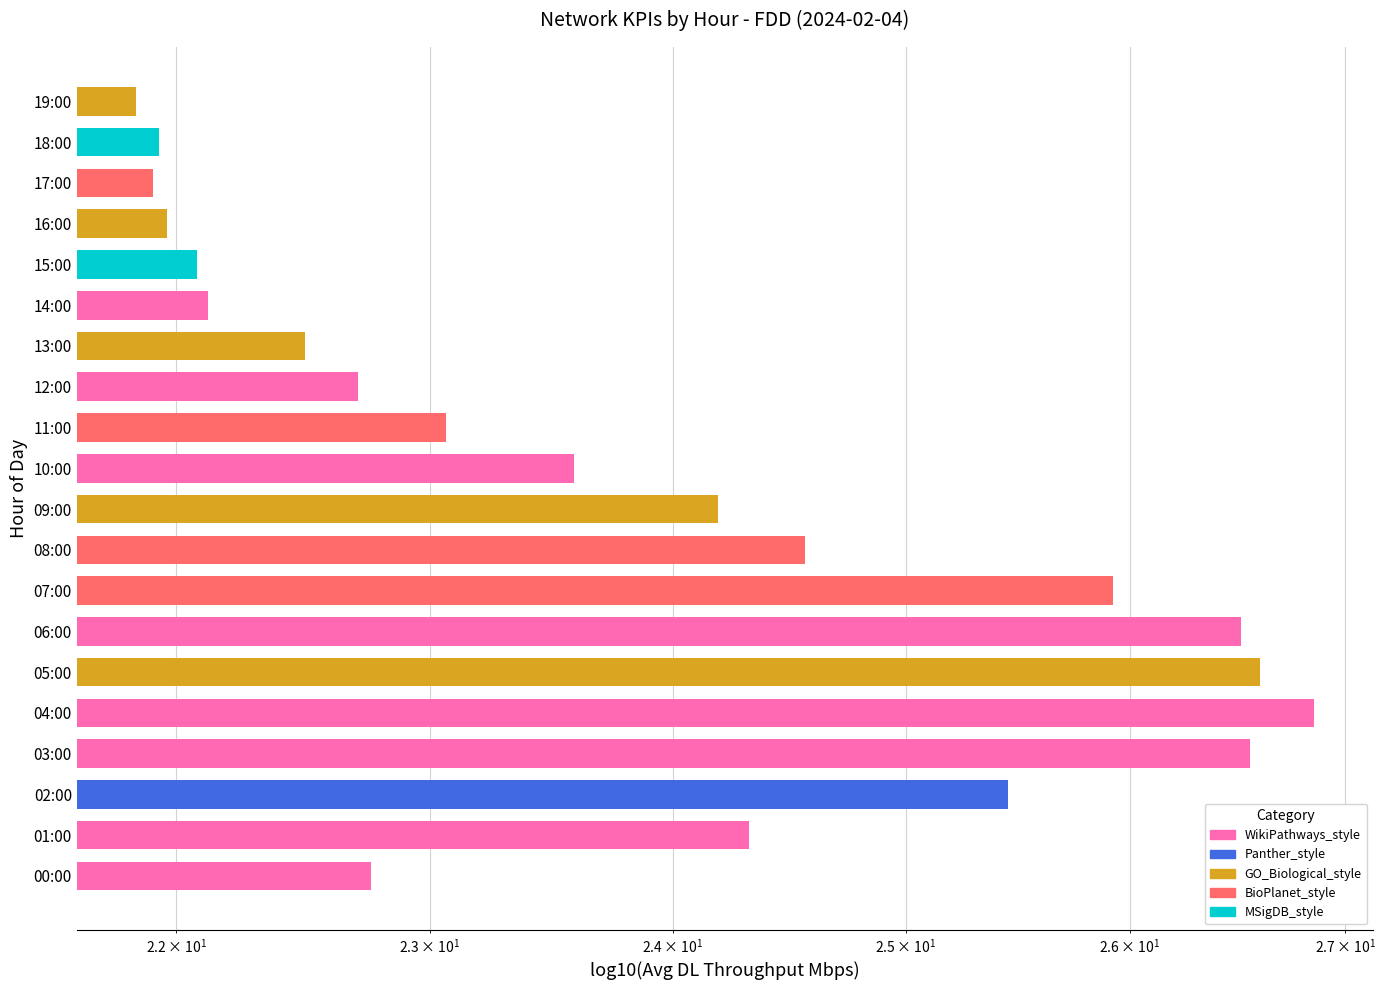

What is the value of the 9th bar from the left?

24.6